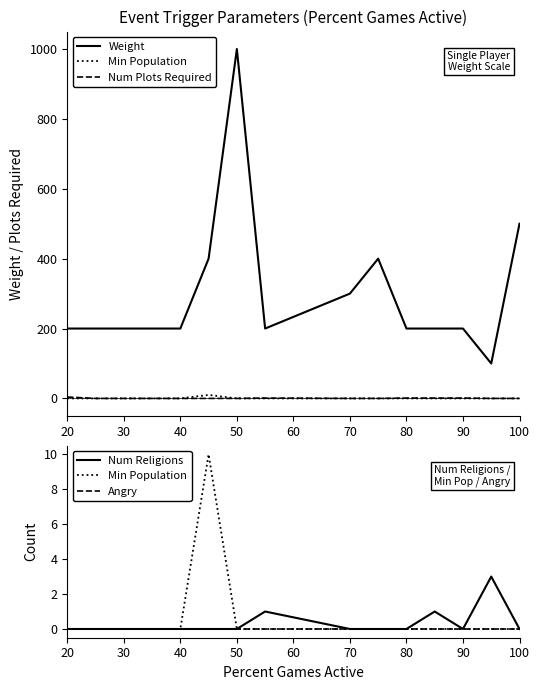

True or false: Weight and Num Religions intersect in this chart.

False